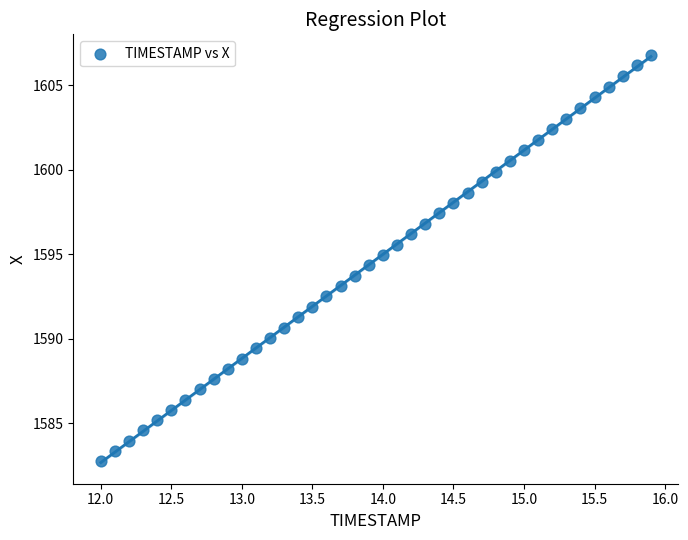

What is the range of X values (max minus min)?

3.9